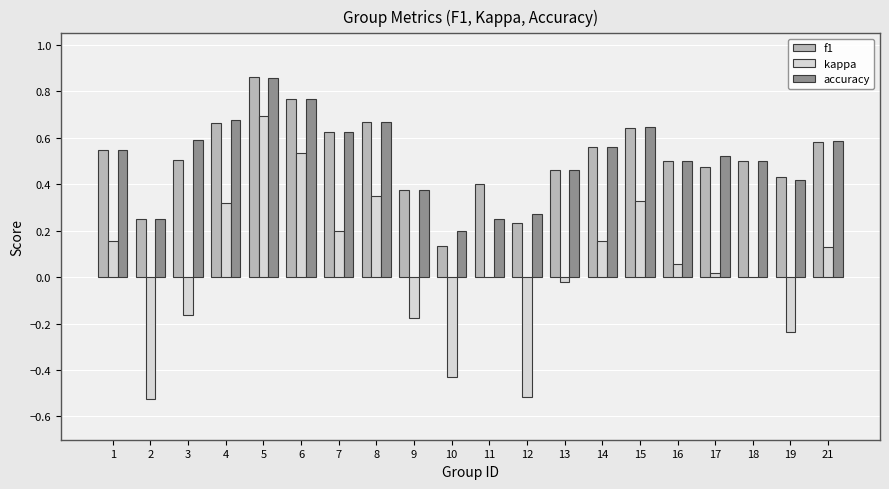

Is the value of kappa at 4 greater than the value of accuracy at 12?

Yes